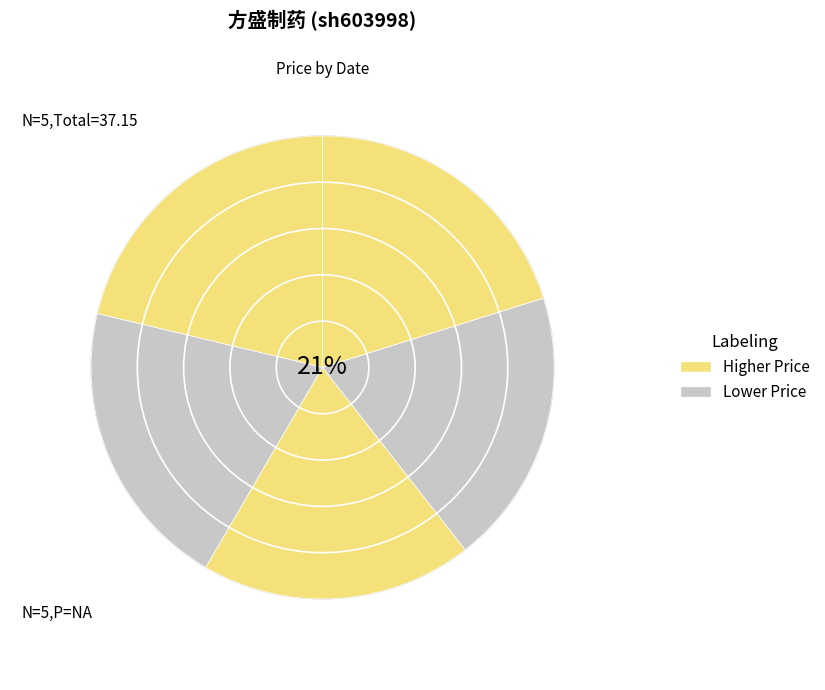

Rank the categories by value from highest to lowest.

2022-10-27, 2022-10-26, 2022-10-21, 2022-10-24, 2022-10-25